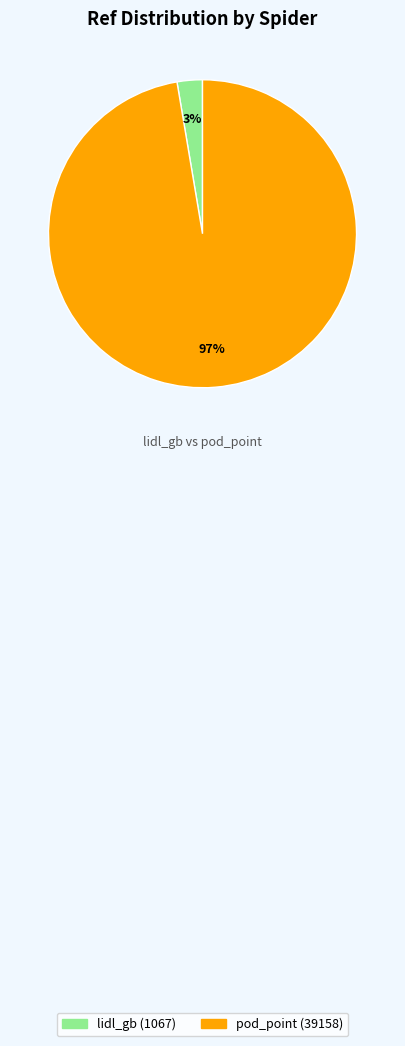

To the nearest percent, what is the average slice percentage?

50%